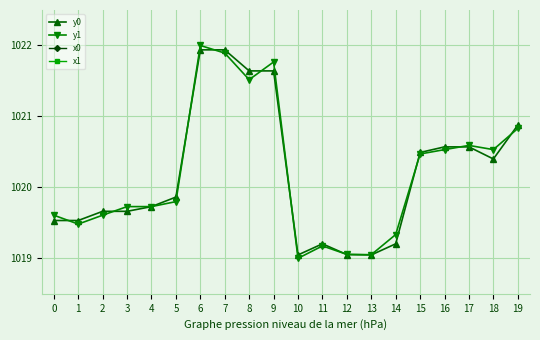

What are all the series names shown in the legend?

y0, y1, x0, x1